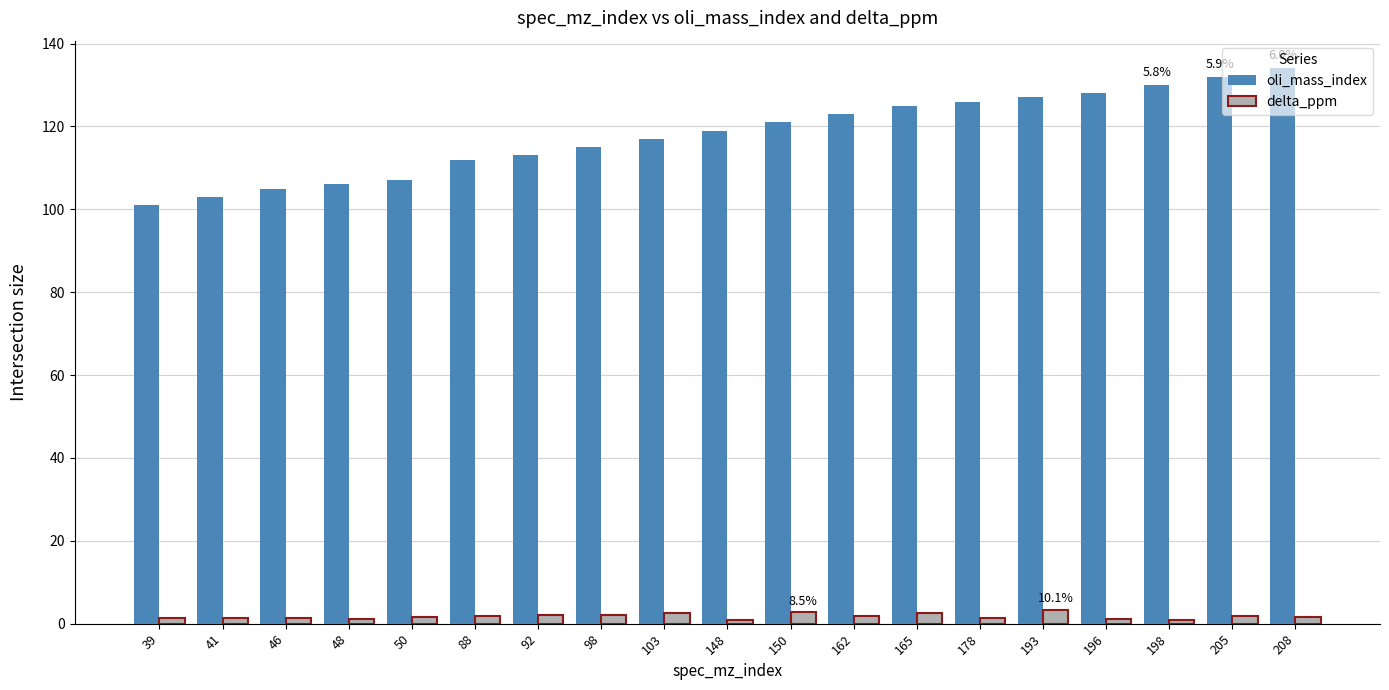

What is the sum of the oli_mass_index values at 50 and 48?

213.0